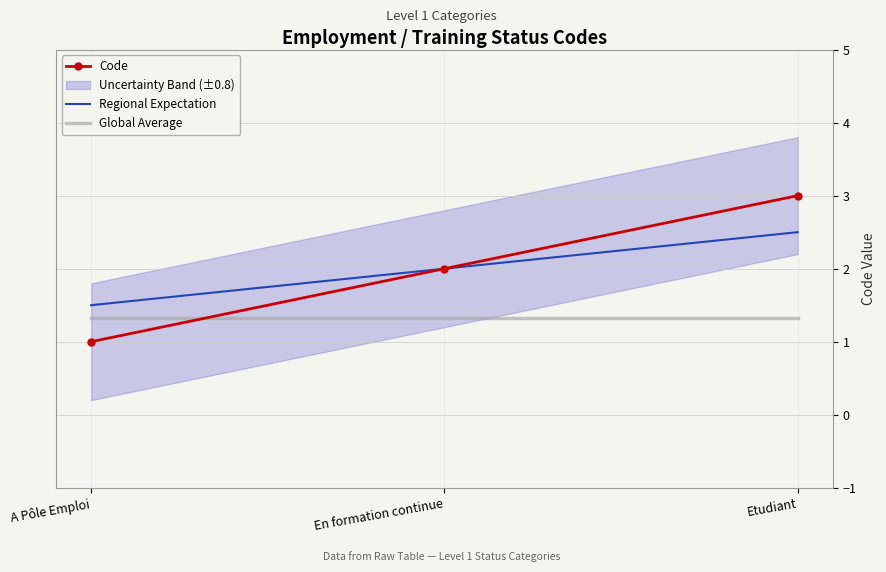

What is the sum of all Regional Expectation values?

6.0